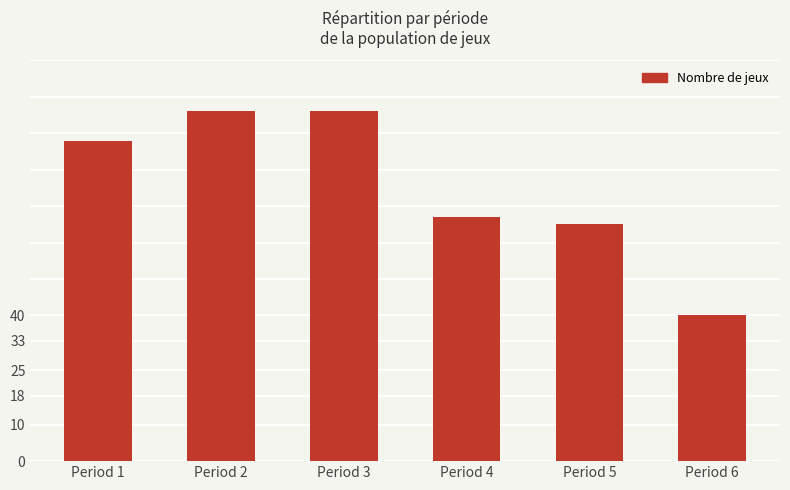

What is the approximate value at Period 6, to the nearest 10?

40